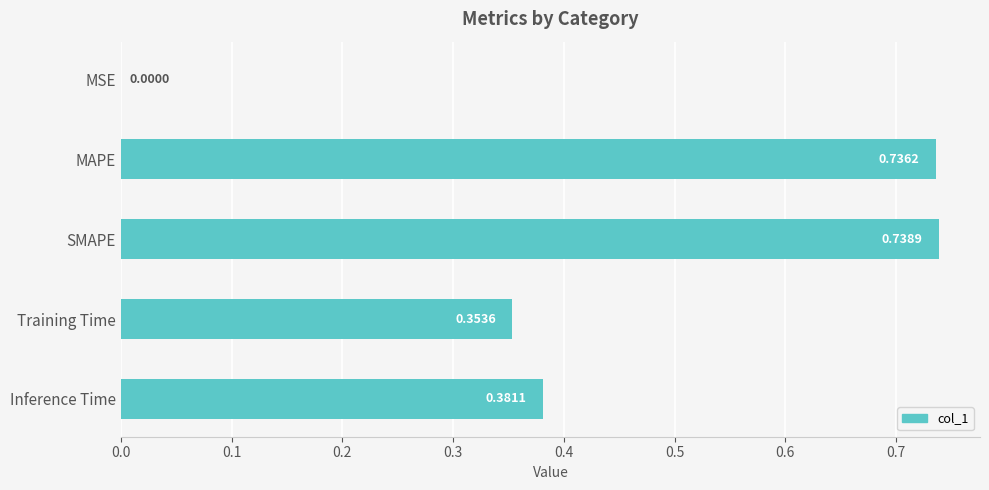

What is the change in value from MAPE to Training Time?

-0.4